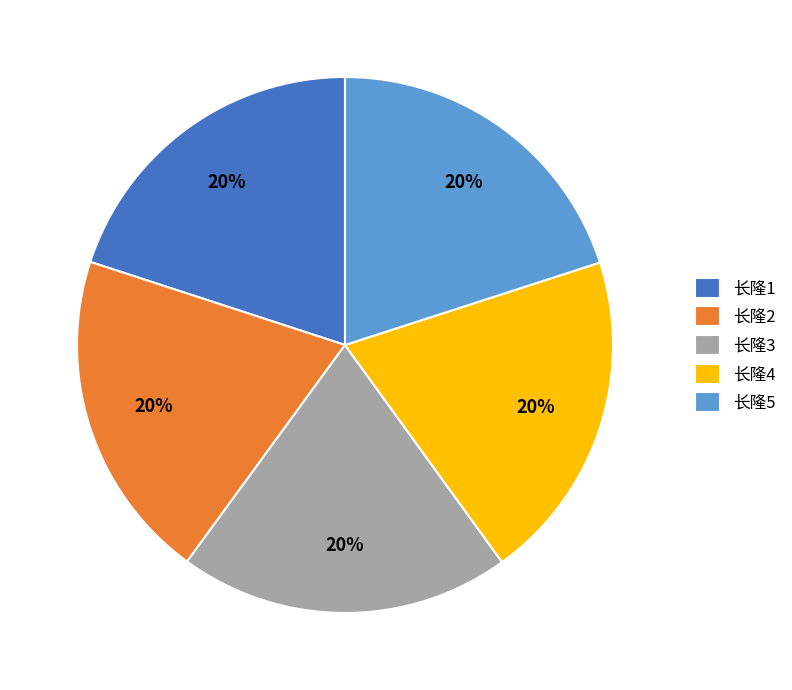

How many segments does this pie chart have?

5